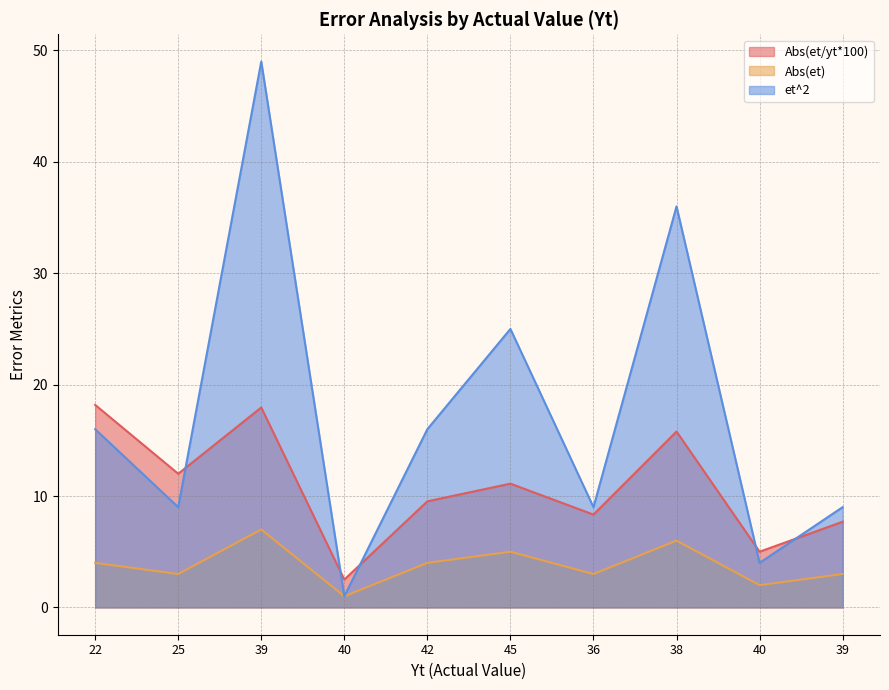

What is the sum of all Abs(et) values?

38.0